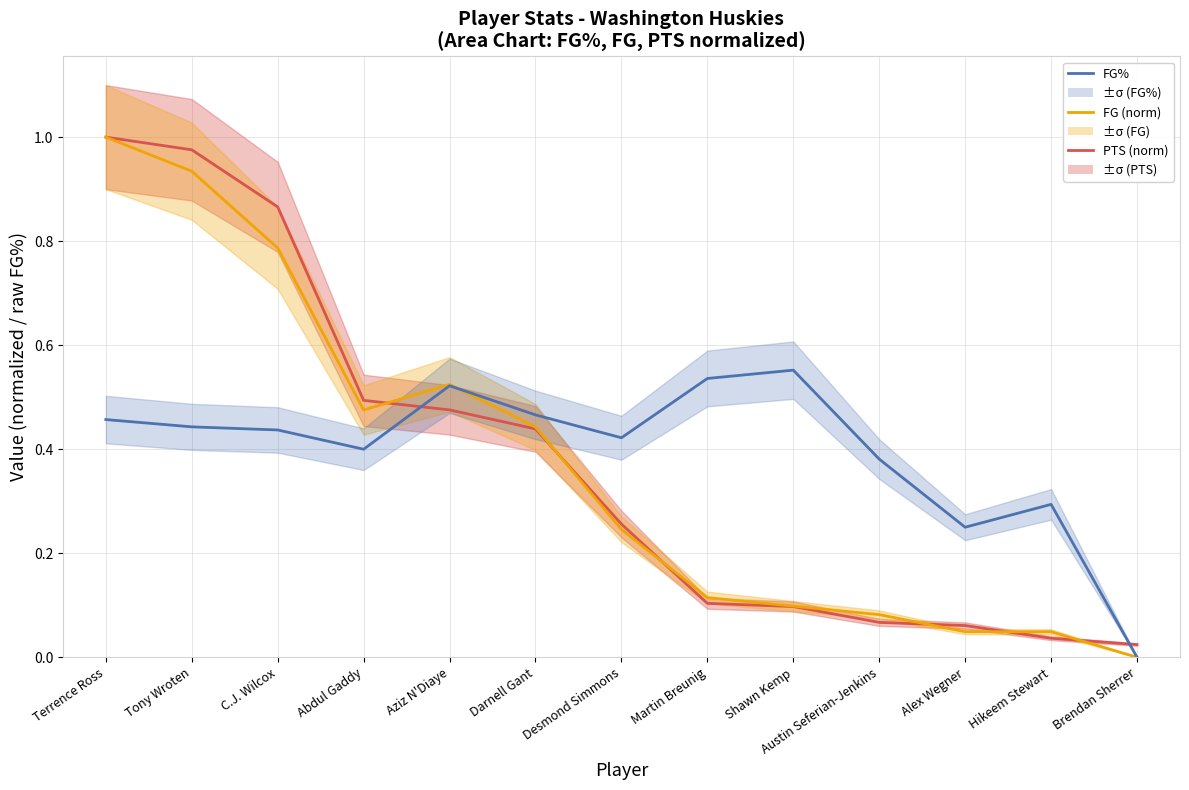

At which category is the sum across all series the highest?

Terrence Ross